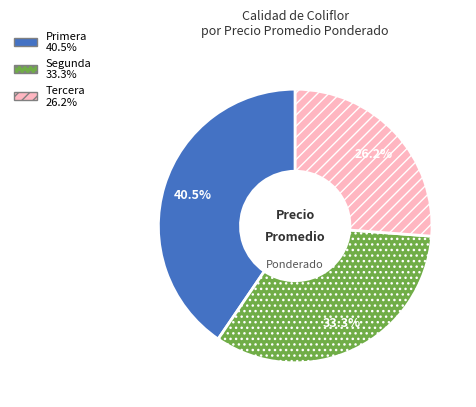

To the nearest percent, what is the difference between the Tercera and Segunda slice percentages?

7%